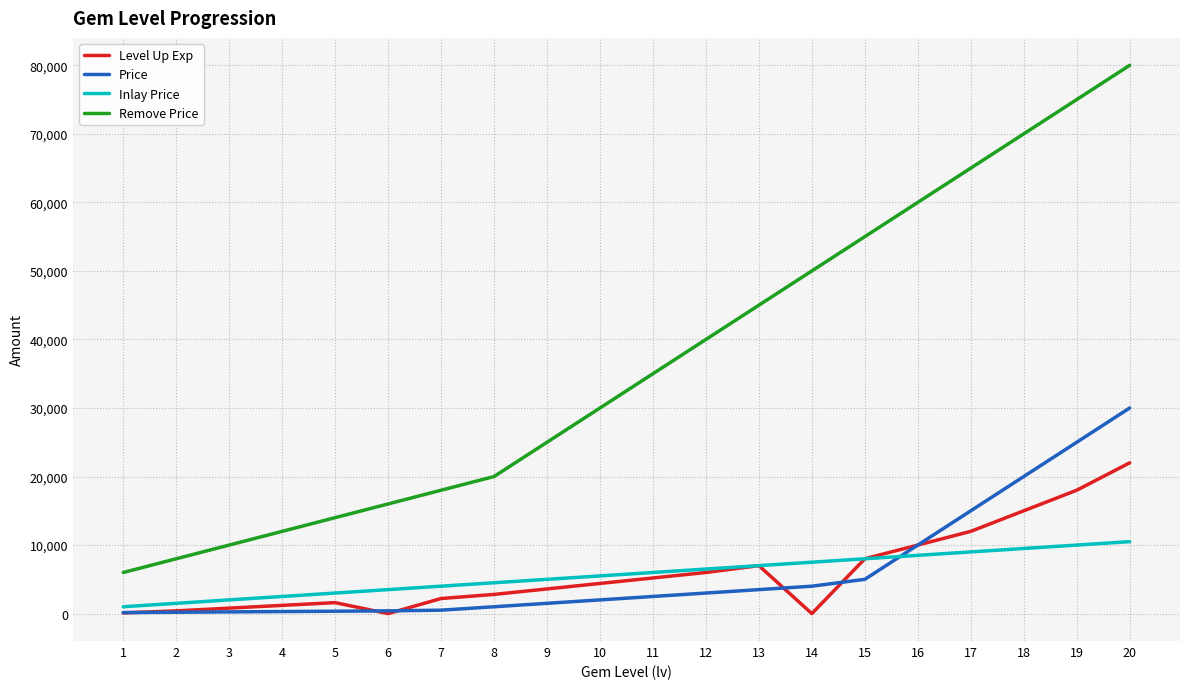

Which series has the widest spread of values?

Remove Price